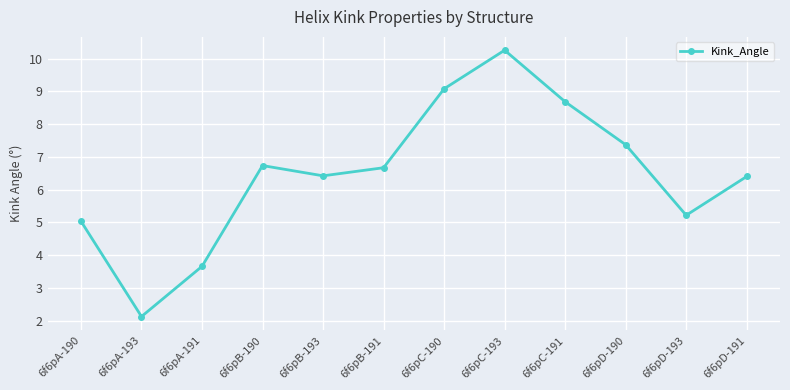

What position from the right is 6f6pD-193?

2